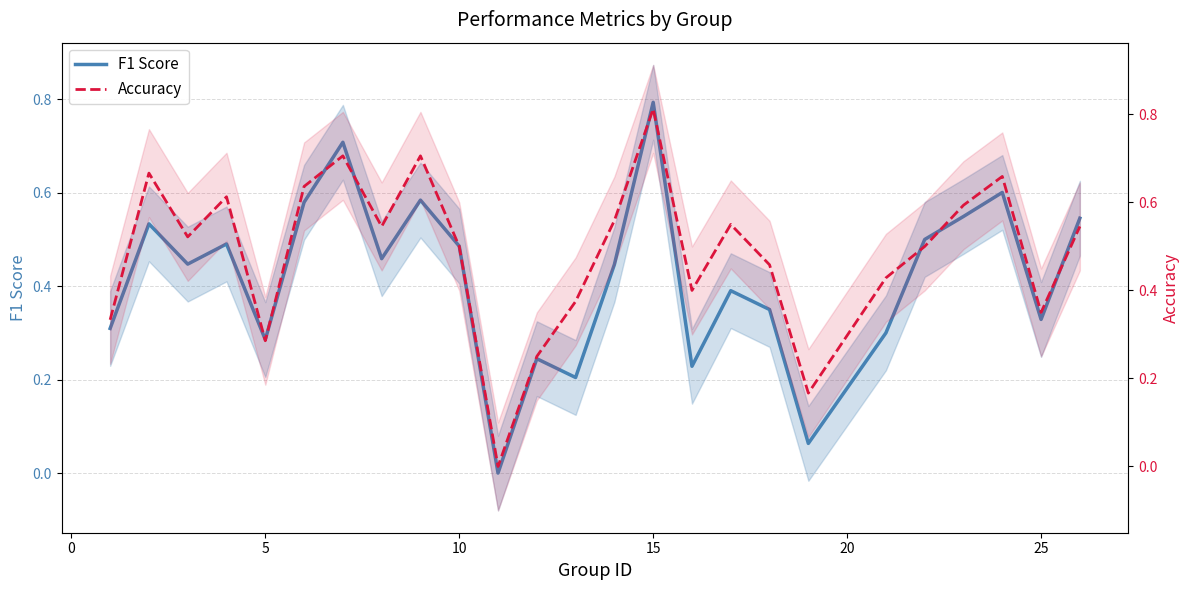

Which series has the largest total across all categories?

Accuracy